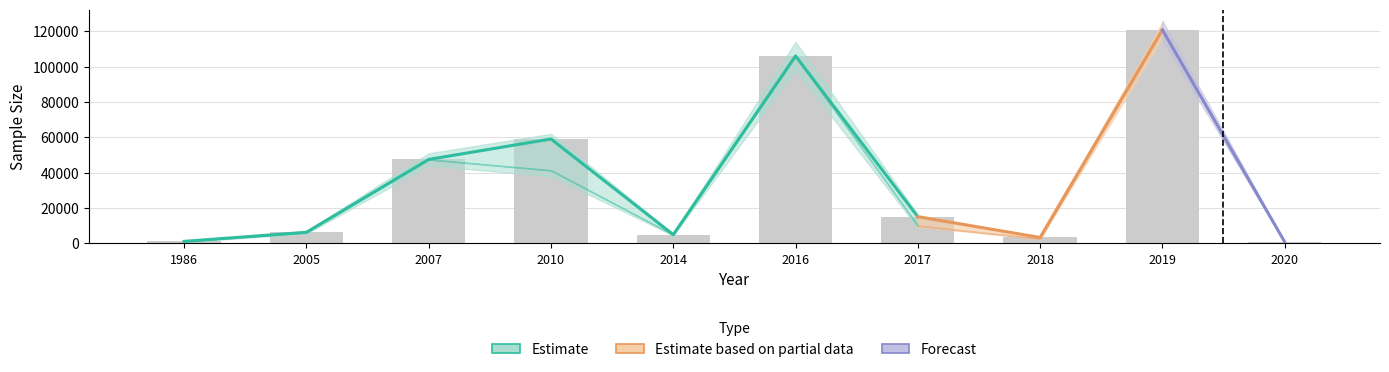

True or false: the data shows 47535 at 2007.

True